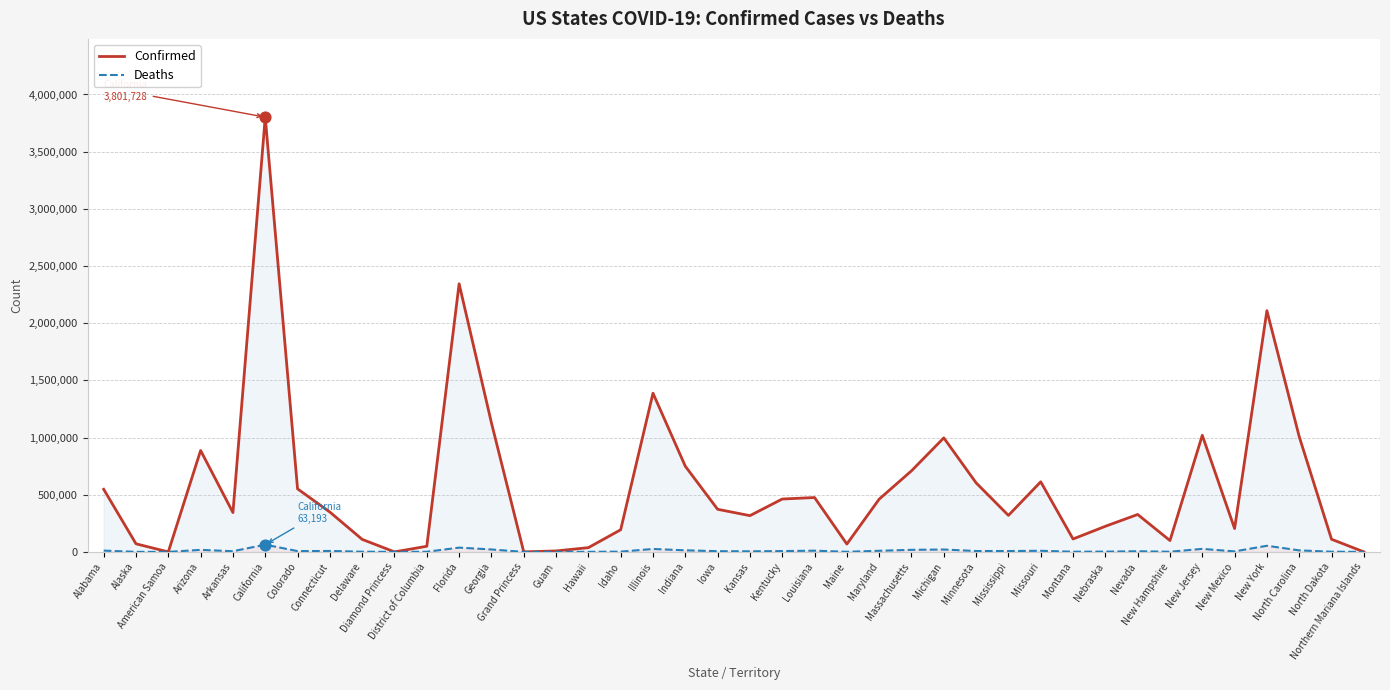

Which series contains the lowest Y value?

Confirmed